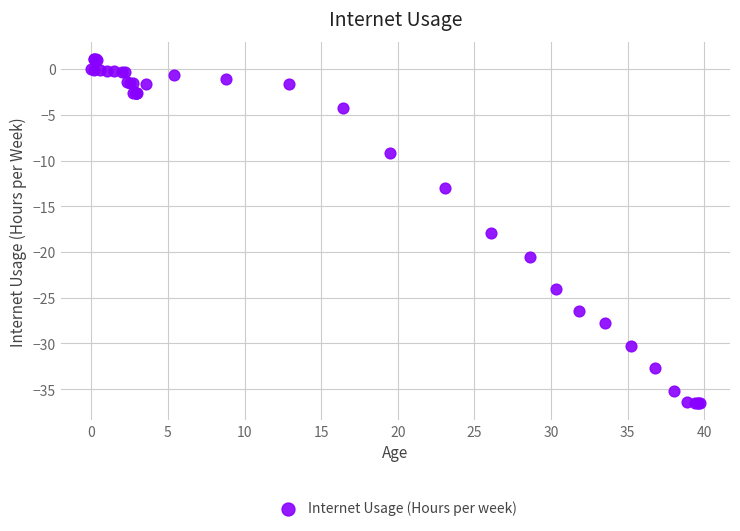

What Y value in the scatter plot is closest to -17?

-17.9